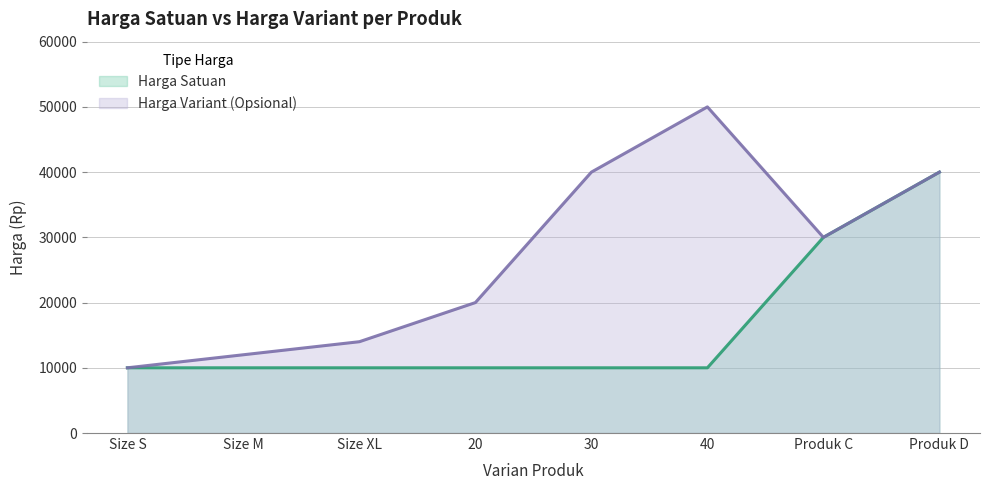

Is it true that Harga Satuan equals 13565 at Size M?

False